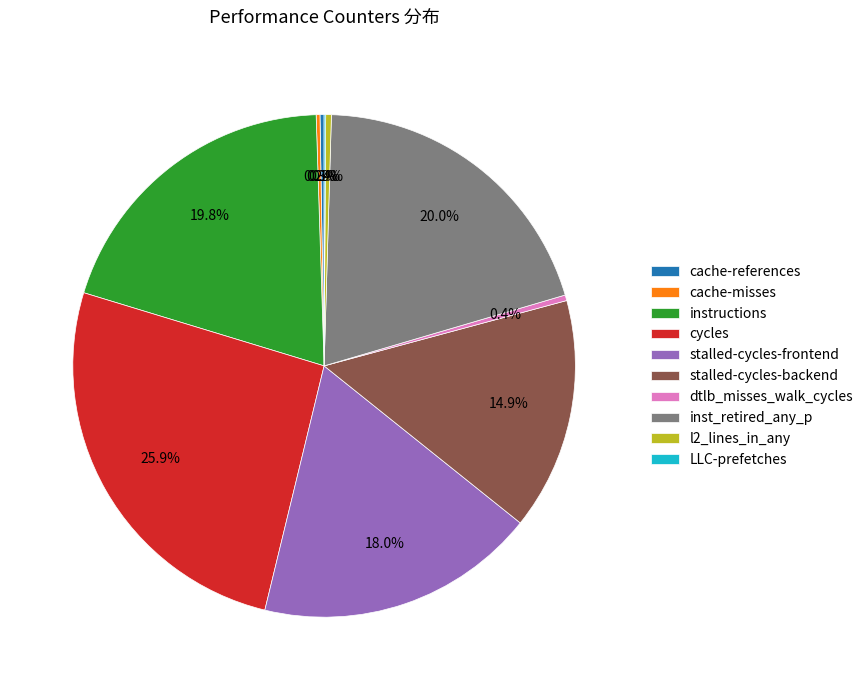

Is it true that instructions is 20% of the pie?

True